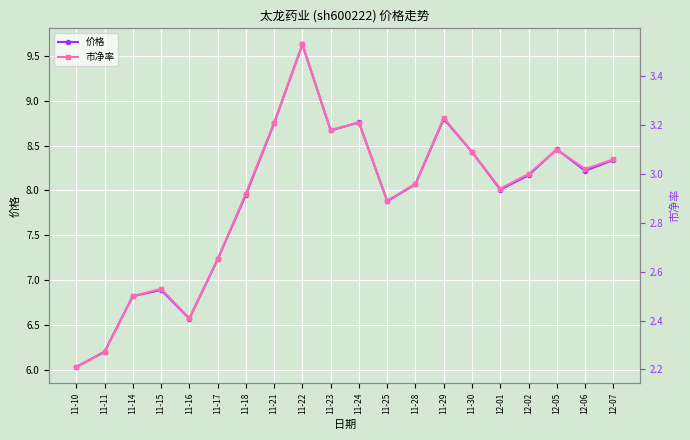

How many lines are shown in the chart?

2